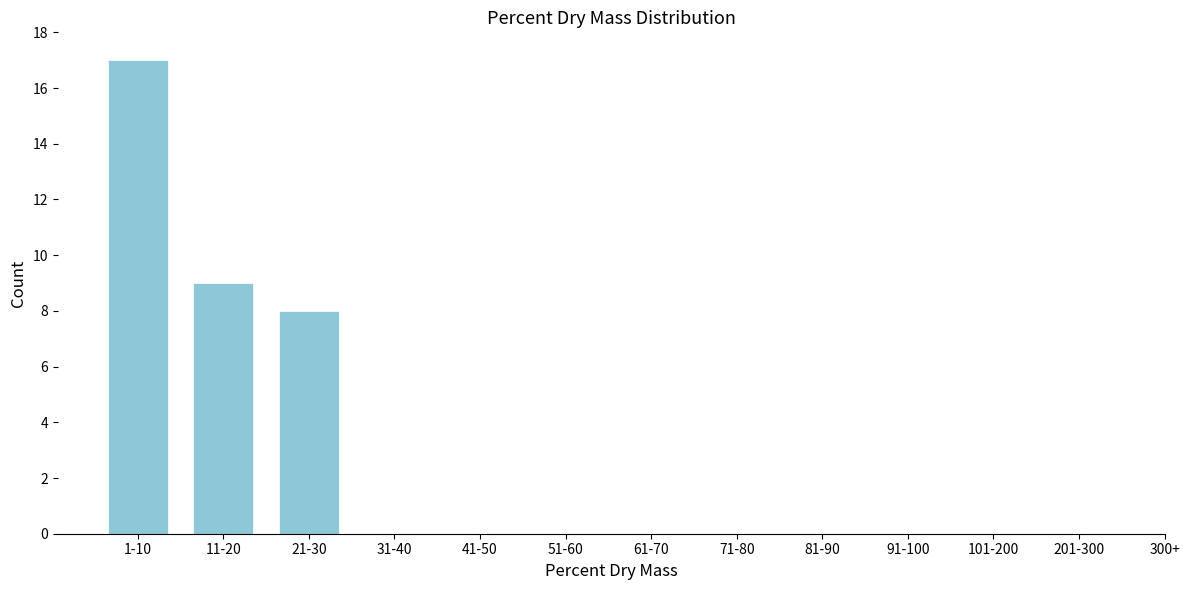

Reading left to right, extract all data points from this chart.

1-10=17	11-20=9	21-30=8	31-40=0	41-50=0	51-60=0	61-70=0	71-80=0	81-90=0	91-100=0	101-200=0	201-300=0